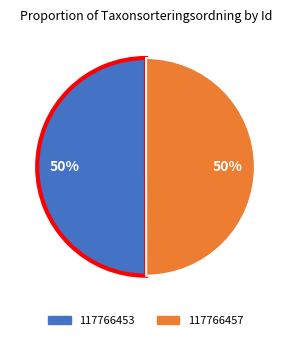

True or false: 117766453 accounts for 50% of the total.

True